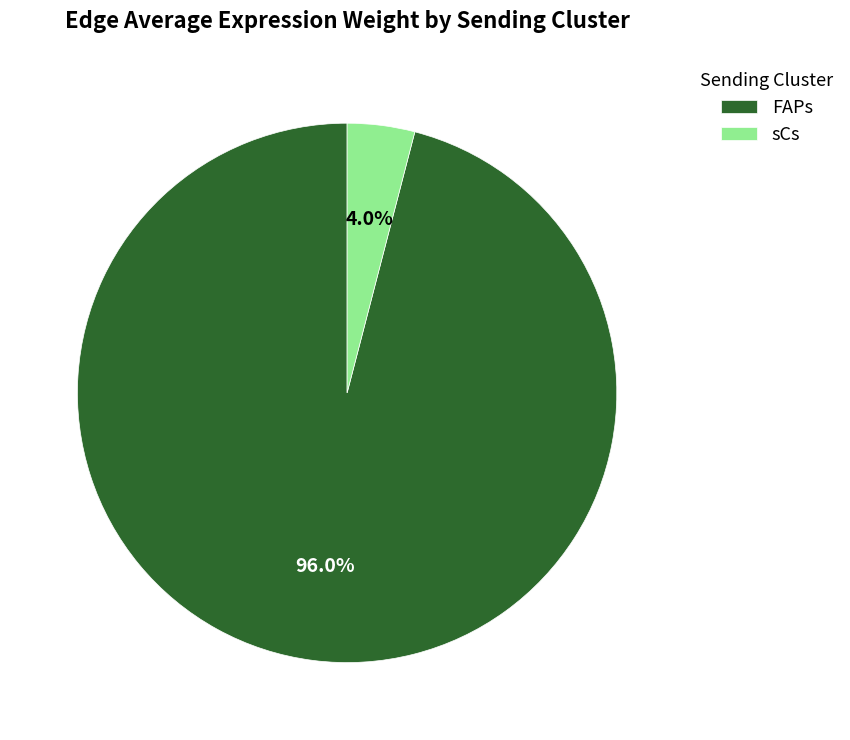

What is the majority slice?

FAPs